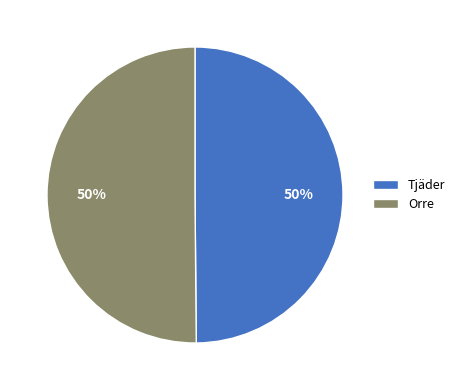

True or false: Tjäder accounts for 50% of the total.

True